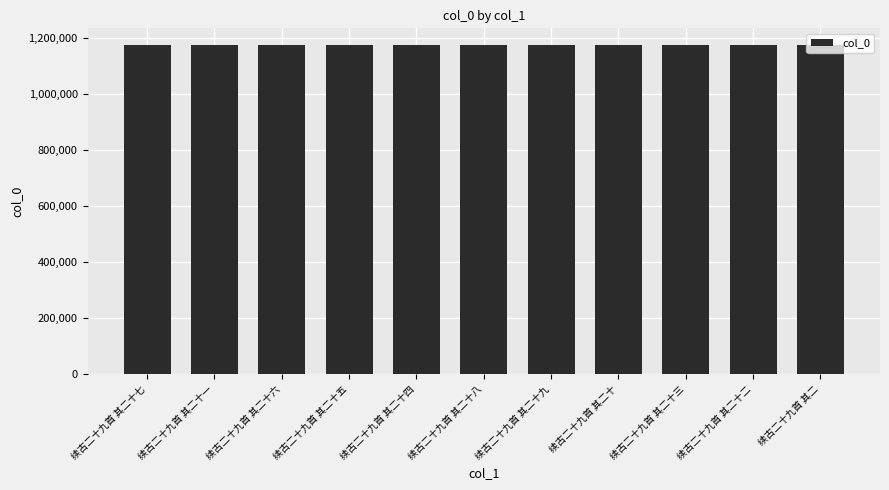

Is it true that the value at 续古二十九首 其二十一 is 615968?

False